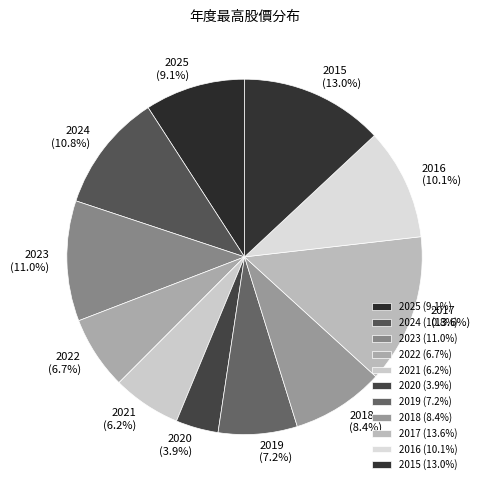

How many slices are in this pie chart?

11